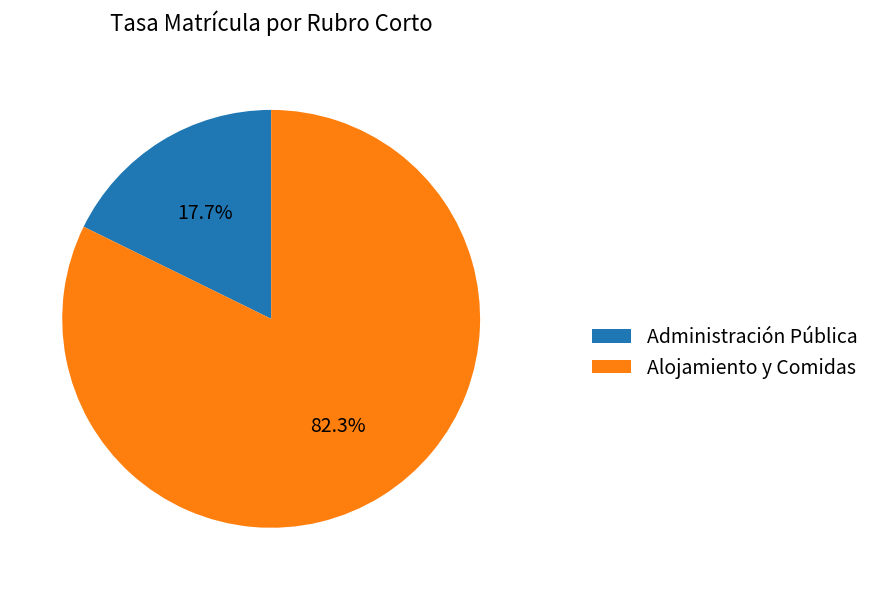

Rank the categories by value from lowest to highest.

Administración Pública, Alojamiento y Comidas